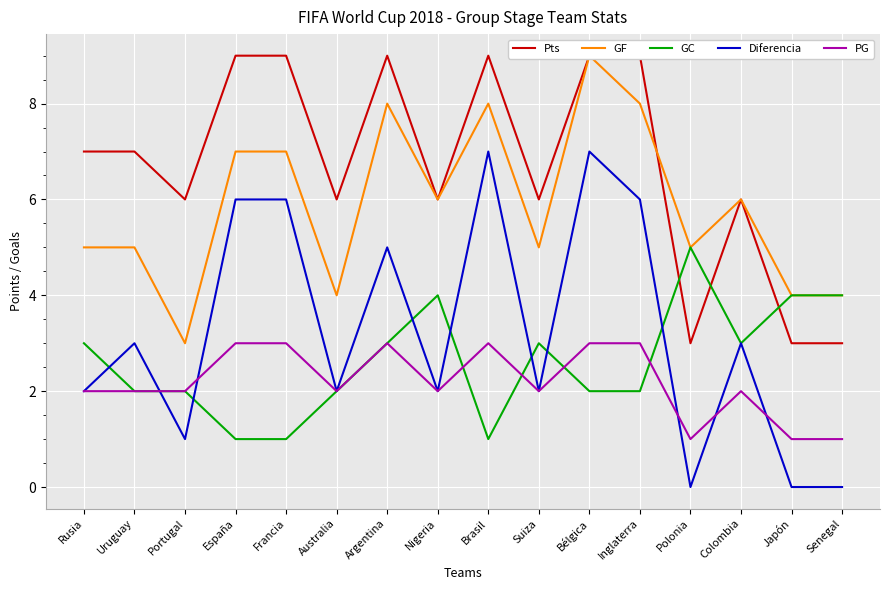

Between Portugal and Nigeria, which series saw the biggest shift?

GF